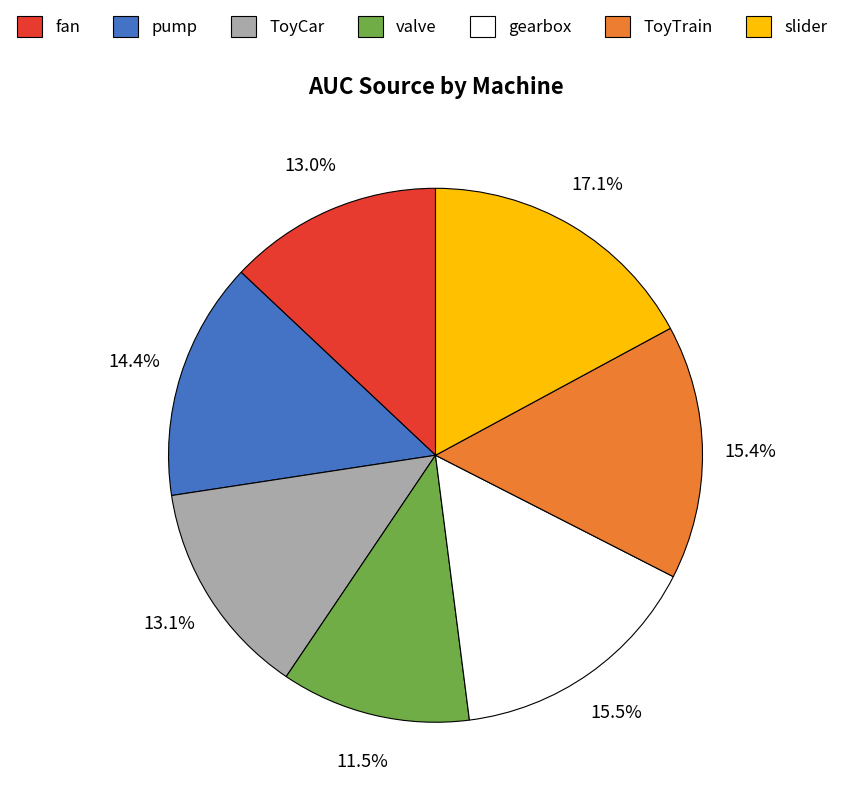

Do slider and ToyCar together represent more than half of the pie?

No